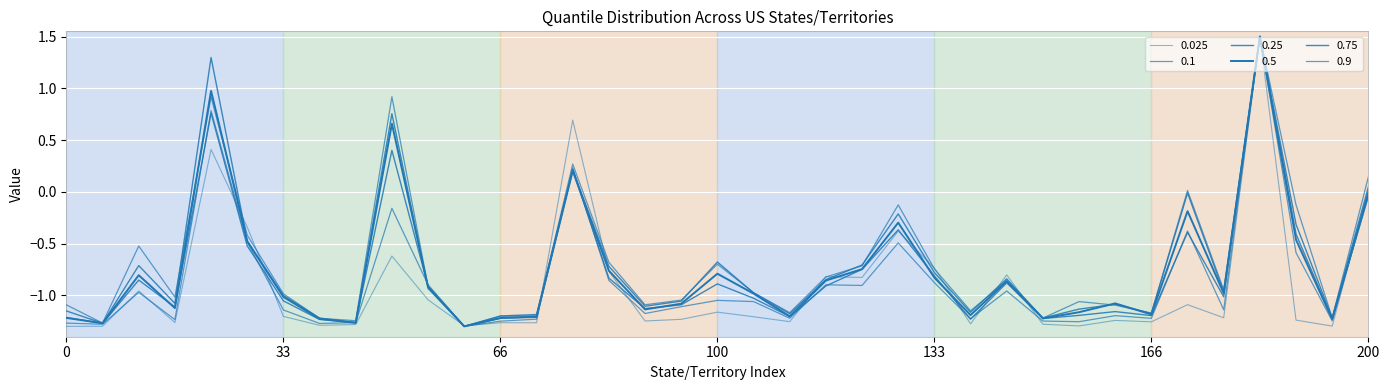

Is this an area chart (filled region under the line)?

No